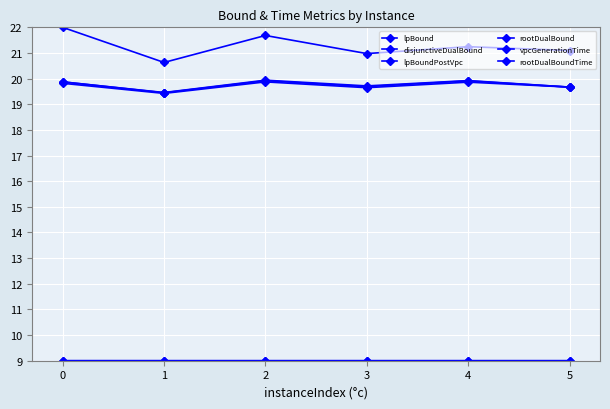

Reading right to left, transcribe all the data shown in this chart.

lpBound: 5=19.7	4=19.9	3=19.6	2=19.9	1=19.4	0=19.8
disjunctiveDualBound: 5=19.7	4=19.9	3=19.7	2=19.9	1=19.5	0=19.9
lpBoundPostVpc: 5=19.7	4=19.9	3=19.7	2=19.9	1=19.4	0=19.9
rootDualBound: 5=21.1	4=21.2	3=21.0	2=21.7	1=20.6	0=22.0
vpcGenerationTime: 5=9.0	4=9.0	3=9.0	2=9.0	1=9.0	0=9.0
rootDualBoundTime: 5=9.0	4=9.0	3=9.0	2=9.0	1=9.0	0=9.0